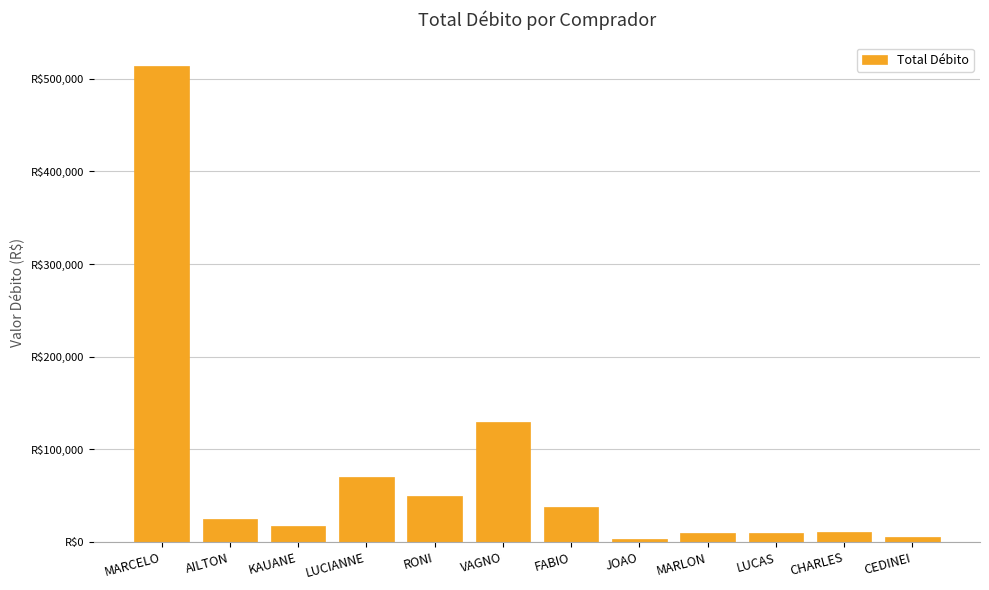

Are the bars horizontal?

No